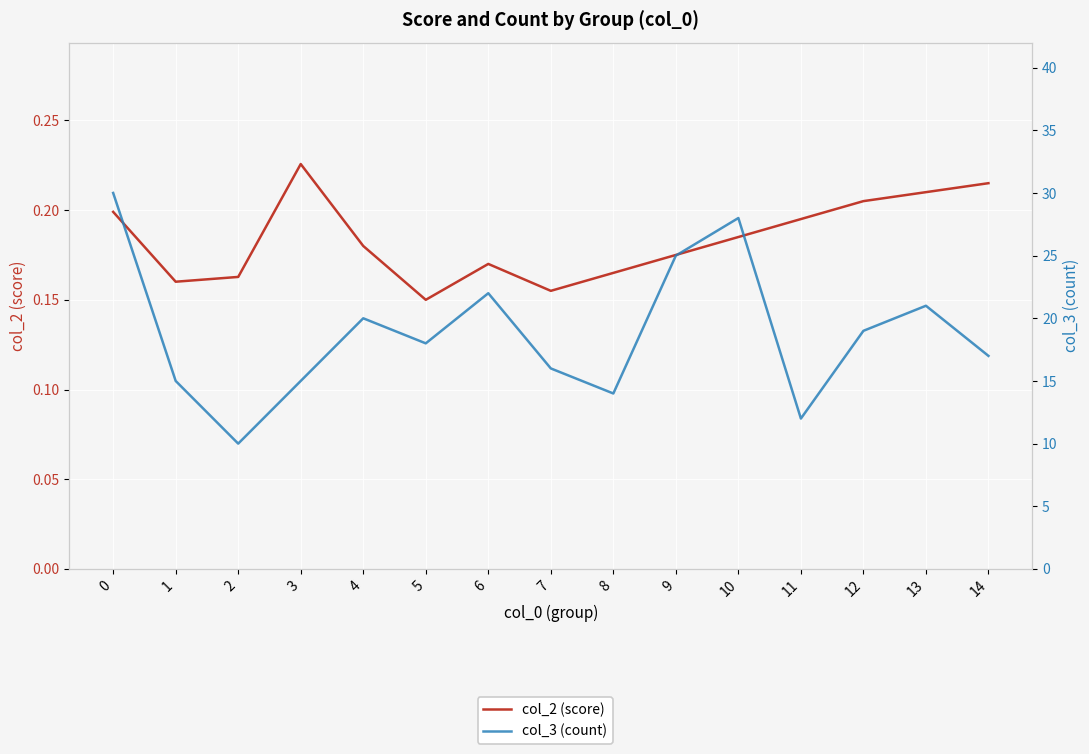

Rank the series at 11 from highest to lowest value.

col_3 (count), col_2 (score)